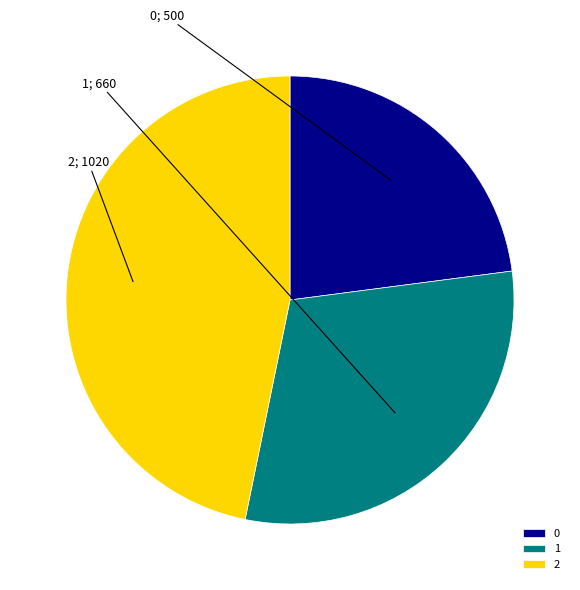

Do 1 and 2 together represent more than half of the pie?

Yes